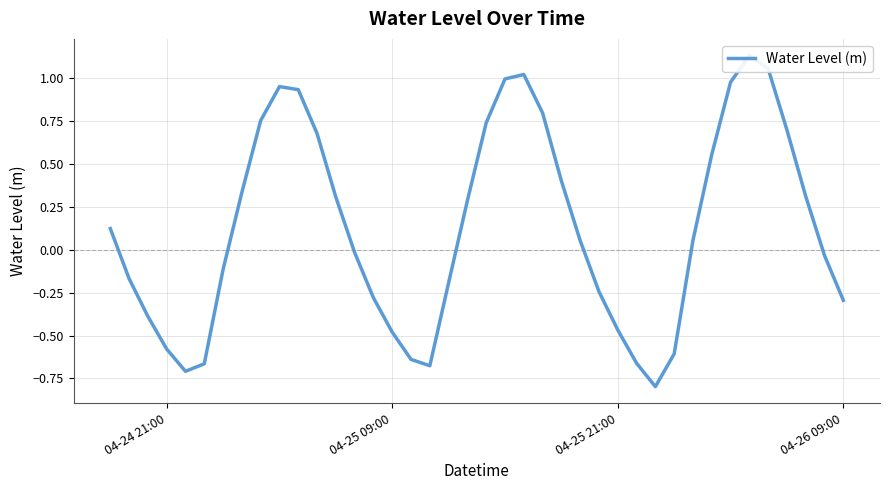

Does the chart display data point markers on the line(s)?

No